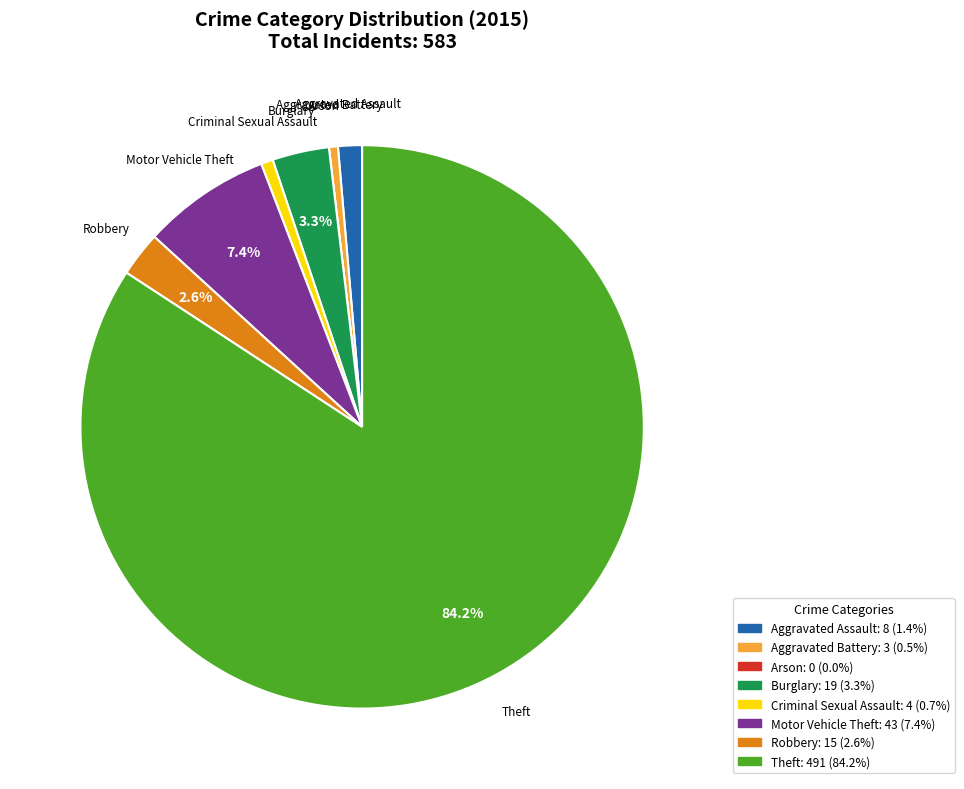

Is the sum of Burglary and Aggravated Battery greater than half?

No